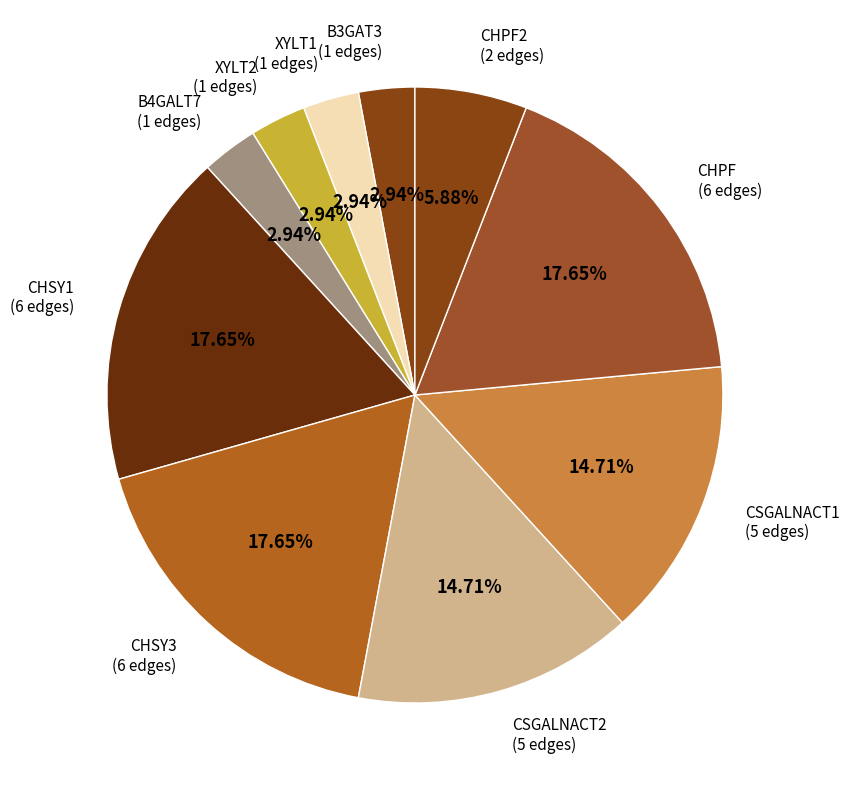

Approximately how many times larger is the value at CHSY1 (6 edges) compared to CSGALNACT1 (5 edges)?

1.2